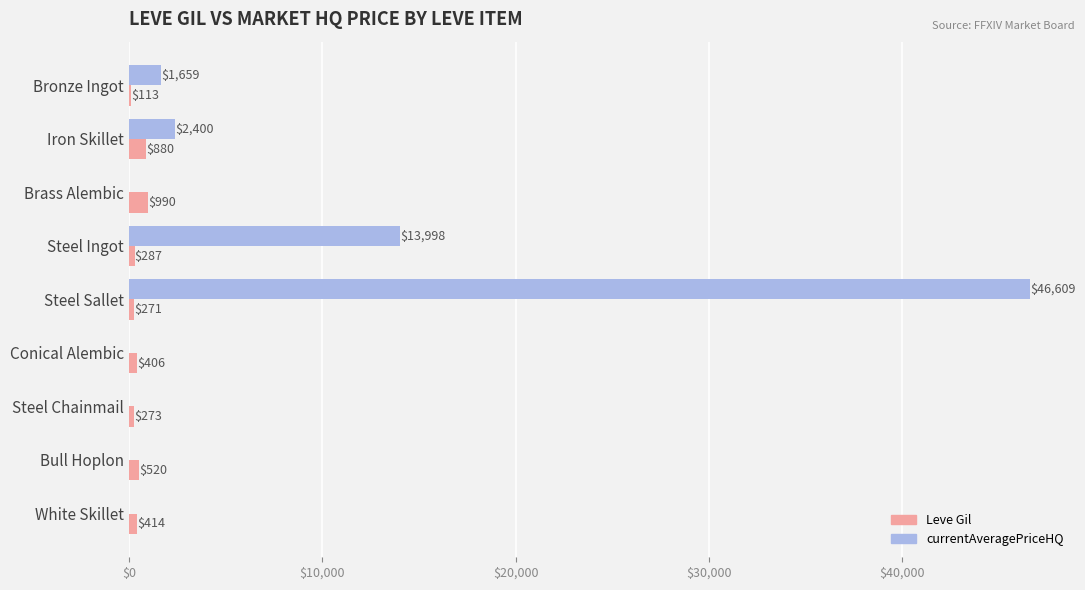

What is the sum of the Leve Gil values at Brass Alembic and Steel Chainmail?

1263.0